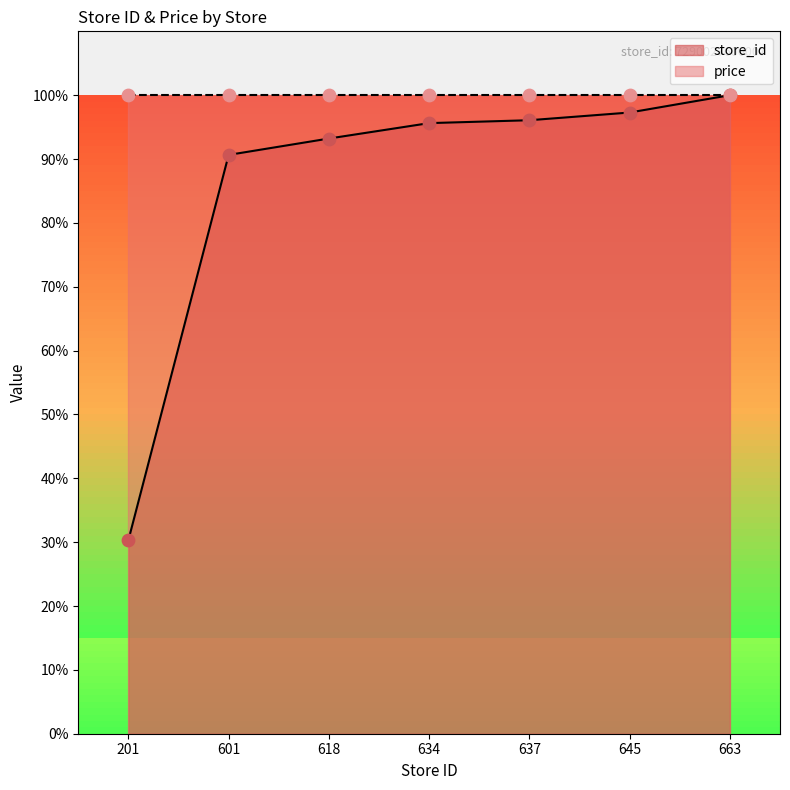

Approximately how many times larger is the value at 601 compared to 645?

0.9